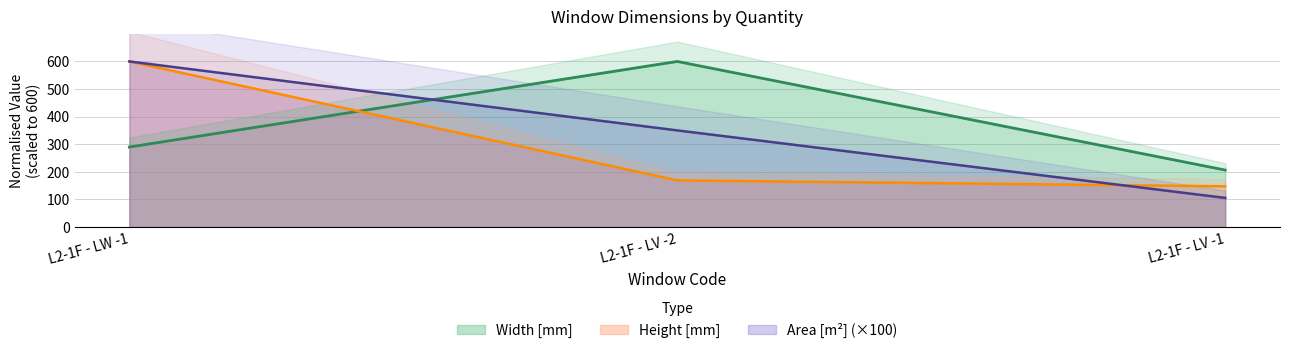

How many data points in Width [mm] are less than 289?

1